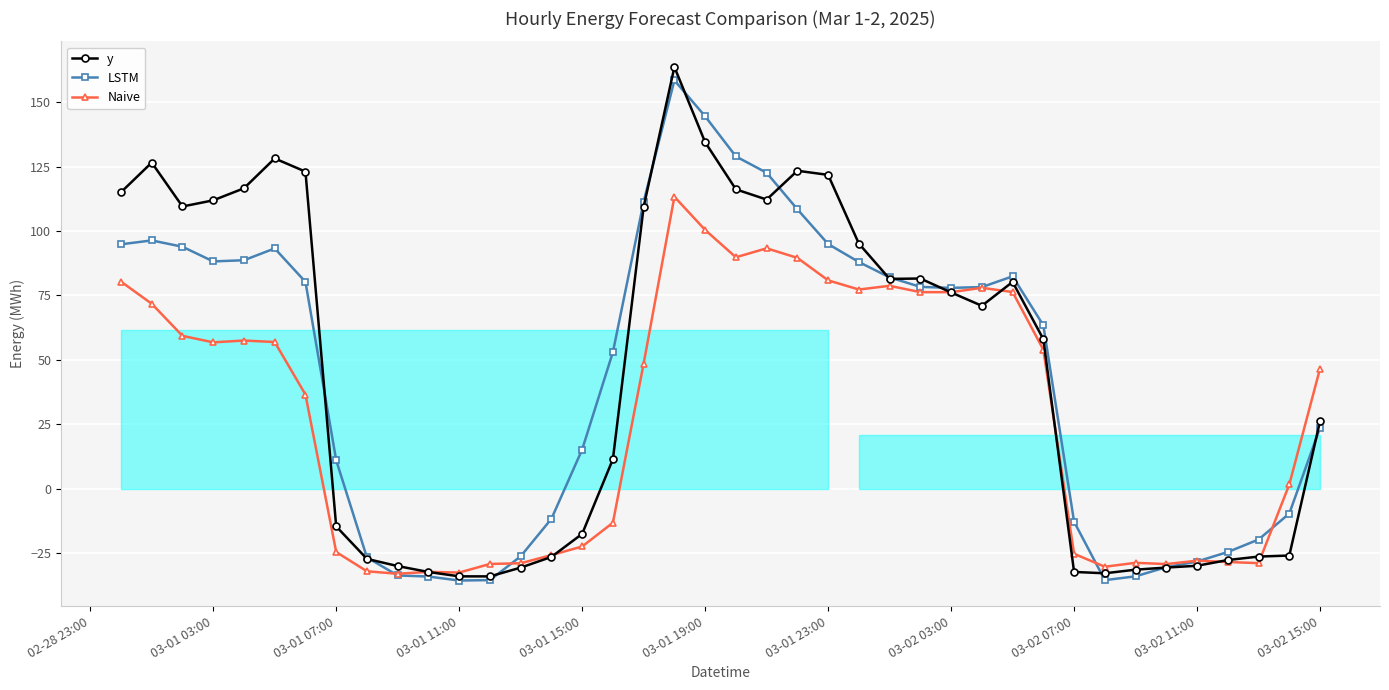

What is the maximum value for y?

163.7